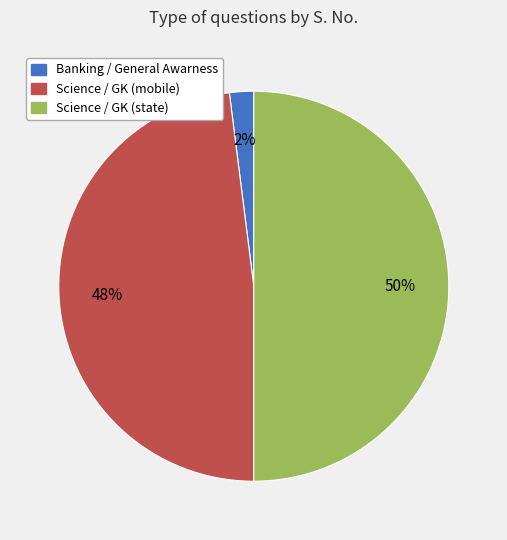

What percentage is the Banking / General Awarness slice, to the nearest percent?

2%